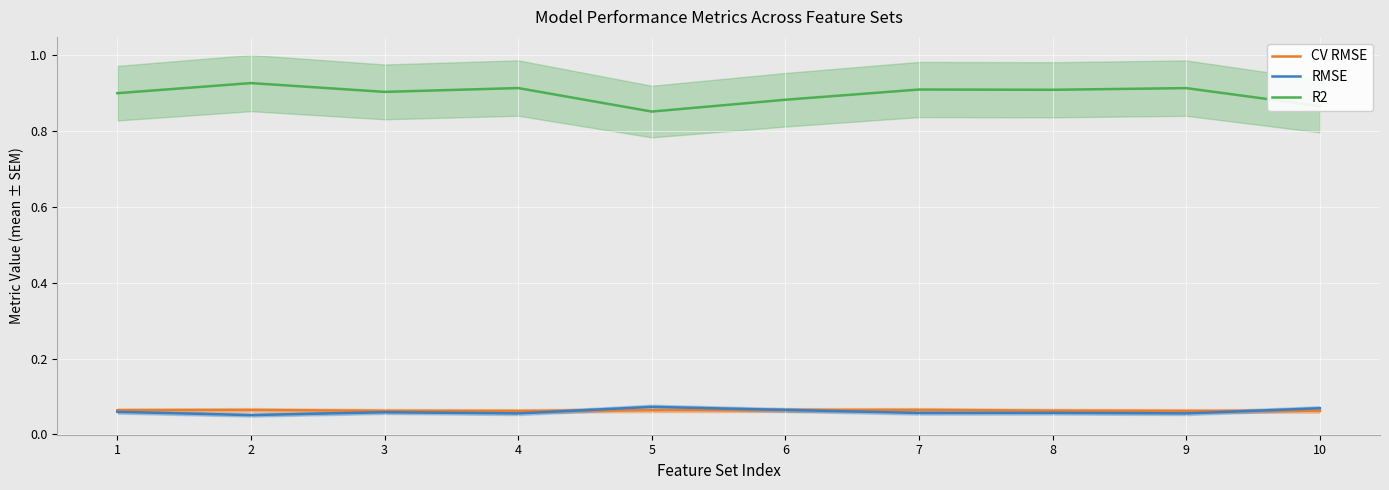

Where is the first local maximum for CV RMSE?

2